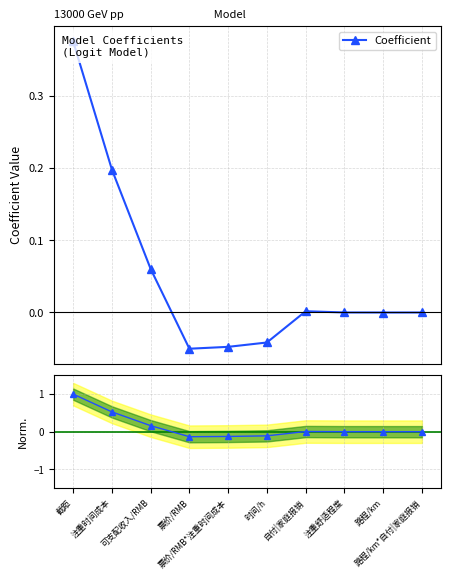

What position from the right is 票价/RMB?

7